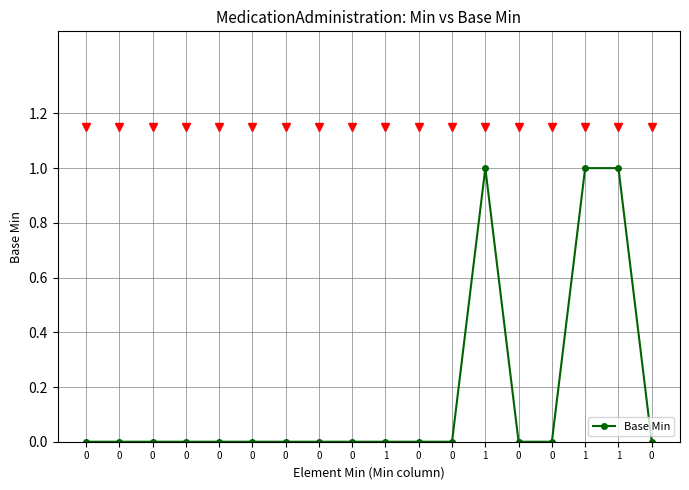

List the labels in order of value, smallest first.

0, 0, 0, 0, 0, 0, 0, 0, 0, 1, 0, 0, 0, 0, 0, 1, 1, 1